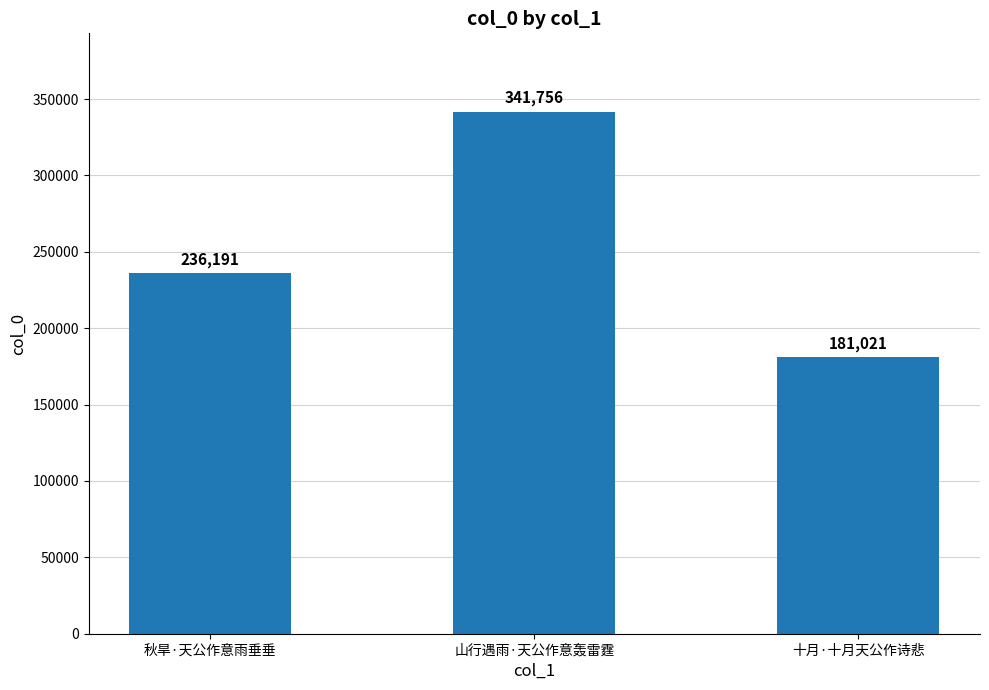

What is the minimum value shown in the chart?

181021